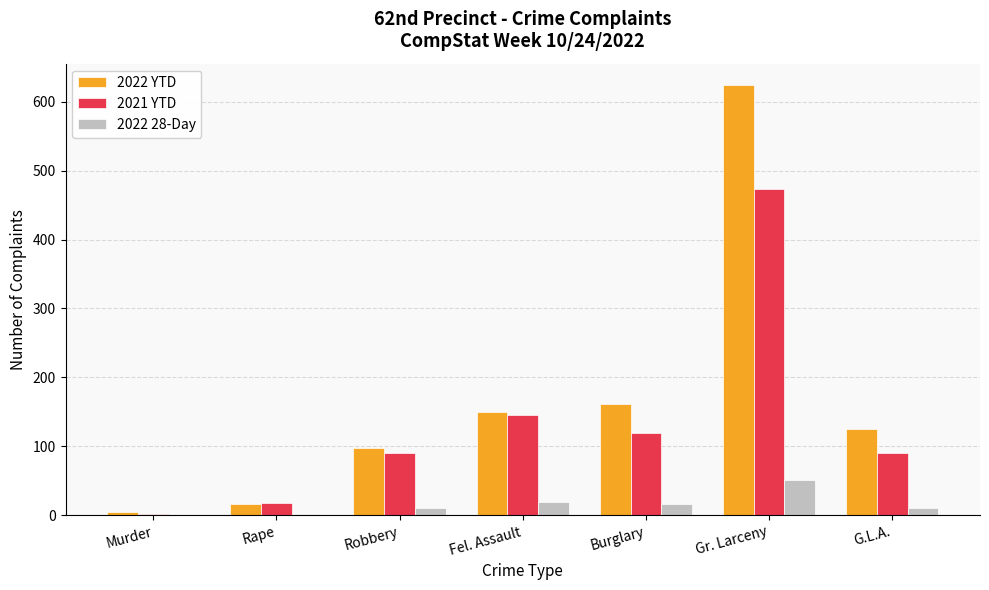

At which category is the sum across all series the highest?

Gr. Larceny